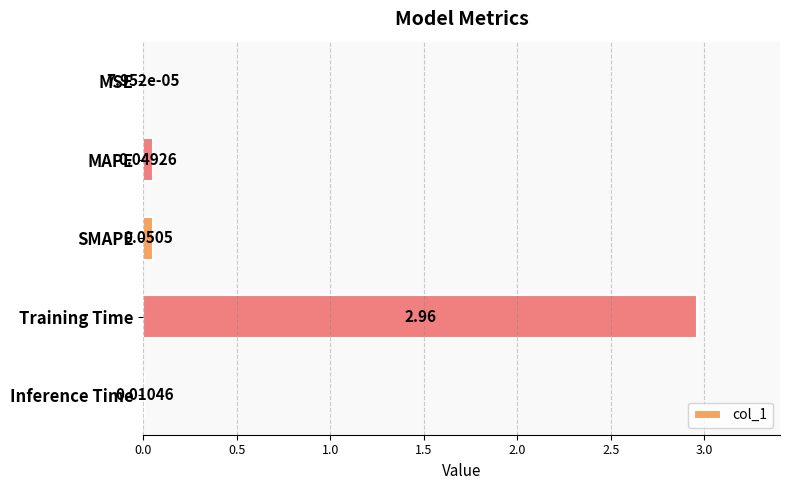

Where is the data nearest to the value 1?

SMAPE